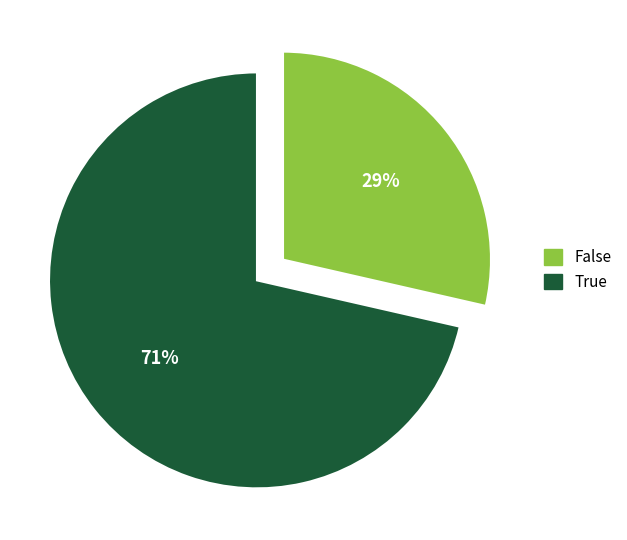

Is there any slice that represents more than half of the pie?

Yes